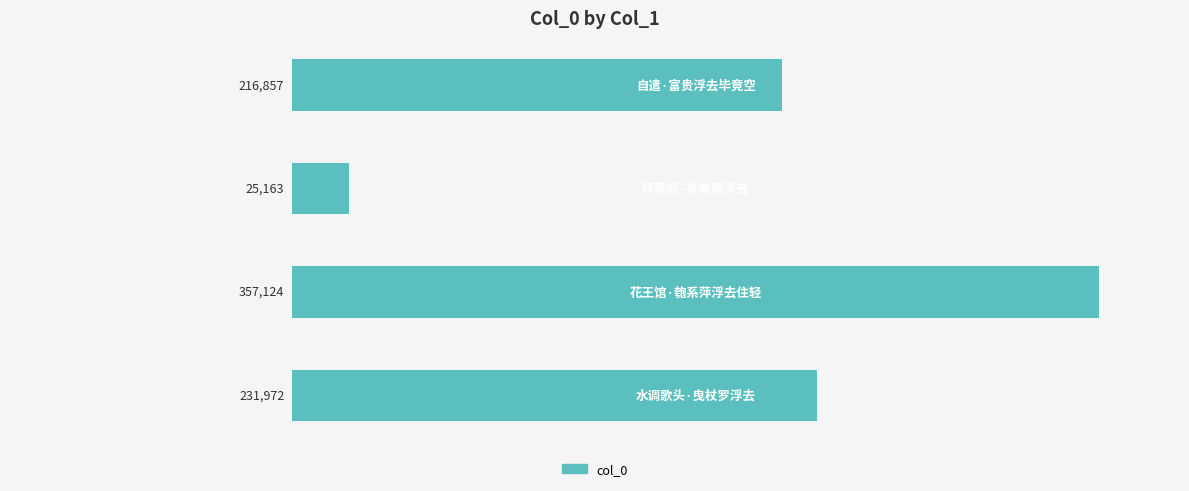

What is the greatest value displayed?

357124